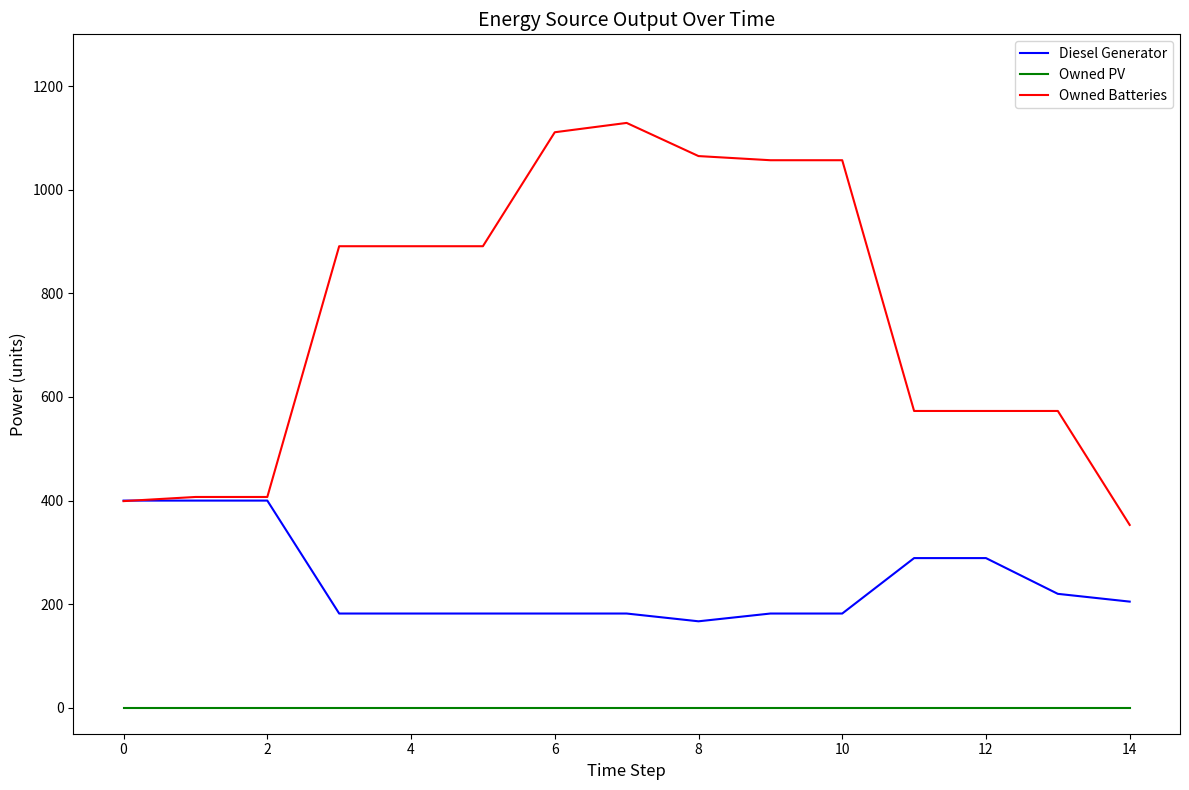

True or false: Owned Batteries and Owned PV cross at least once.

False